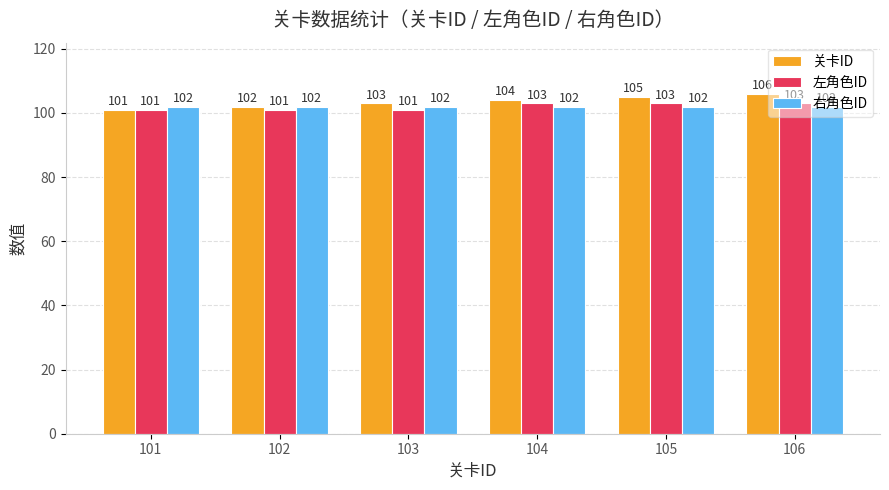

At which category is the sum across all series the highest?

106